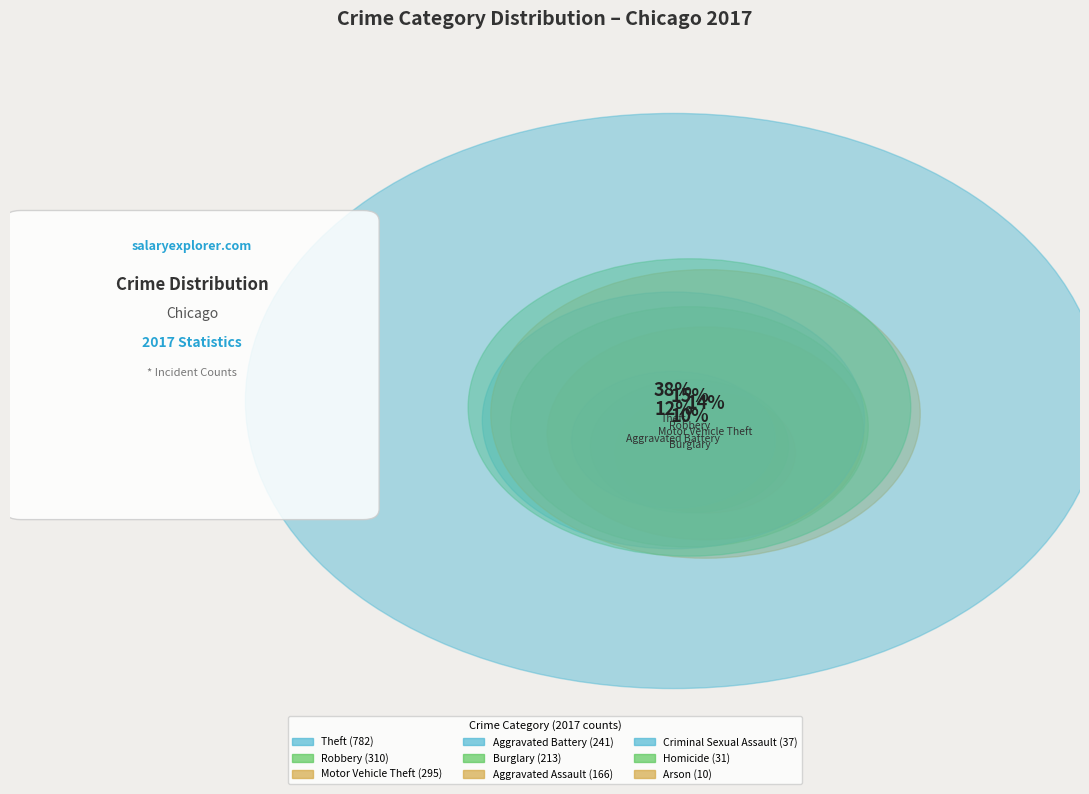

What is the change in value from Arson to Motor Vehicle Theft?

+285